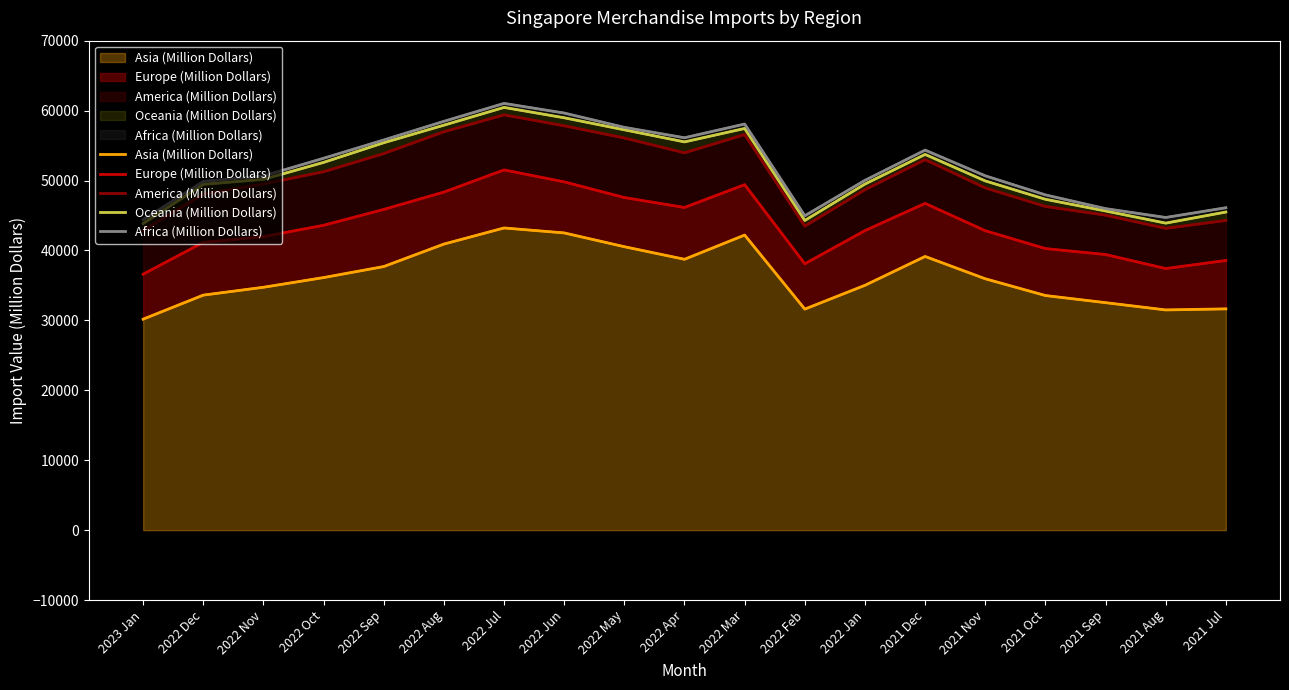

True or false: Europe (Million Dollars) and Oceania (Million Dollars) intersect in this chart.

False